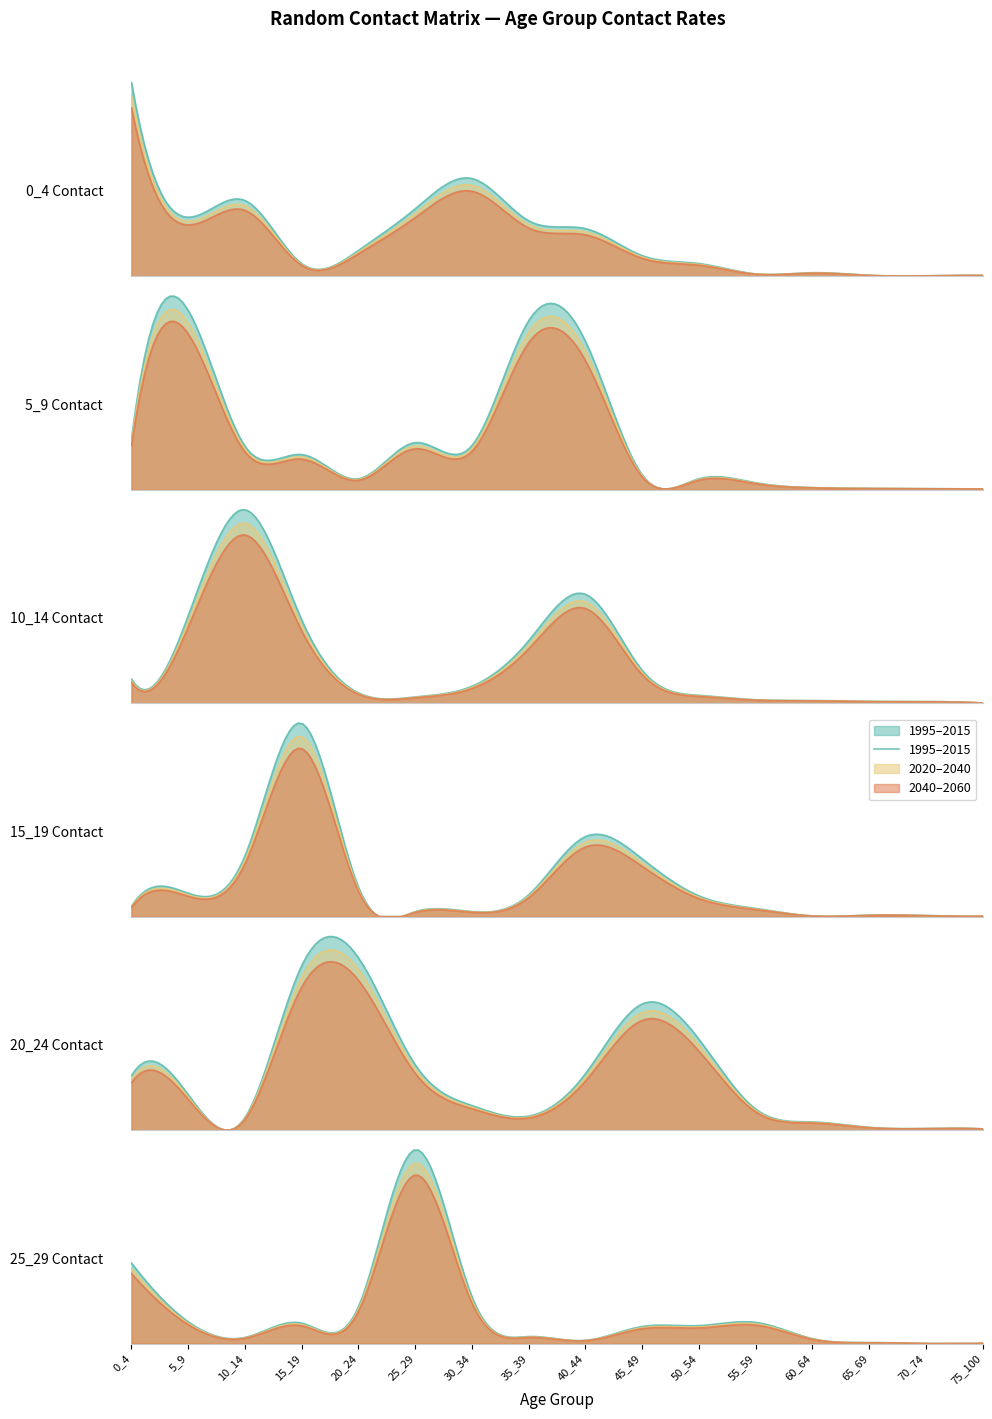

Which category has the lowest value across all series?

70_74